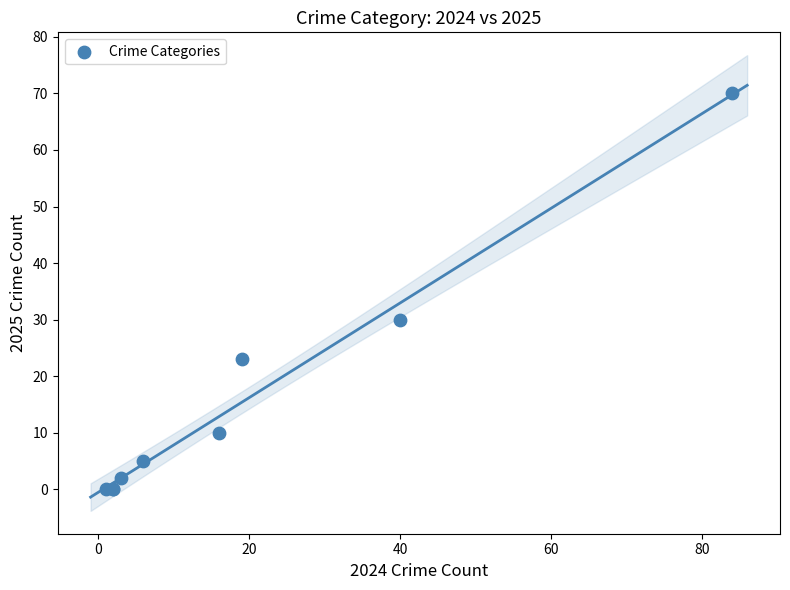

What Y value in the scatter plot is closest to 35?

30